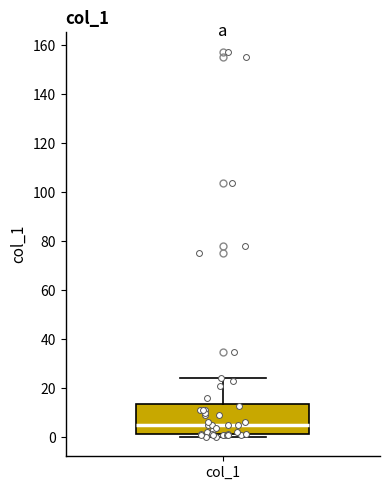

Transcribe this box plot: give where the median line is, the range the box spans, and where the two whiskers end, as read against the y-axis. The values are not printed on the chart, so give them approximately, as read against the axis.

median 6, box 2 to 14, whiskers 0 to 24